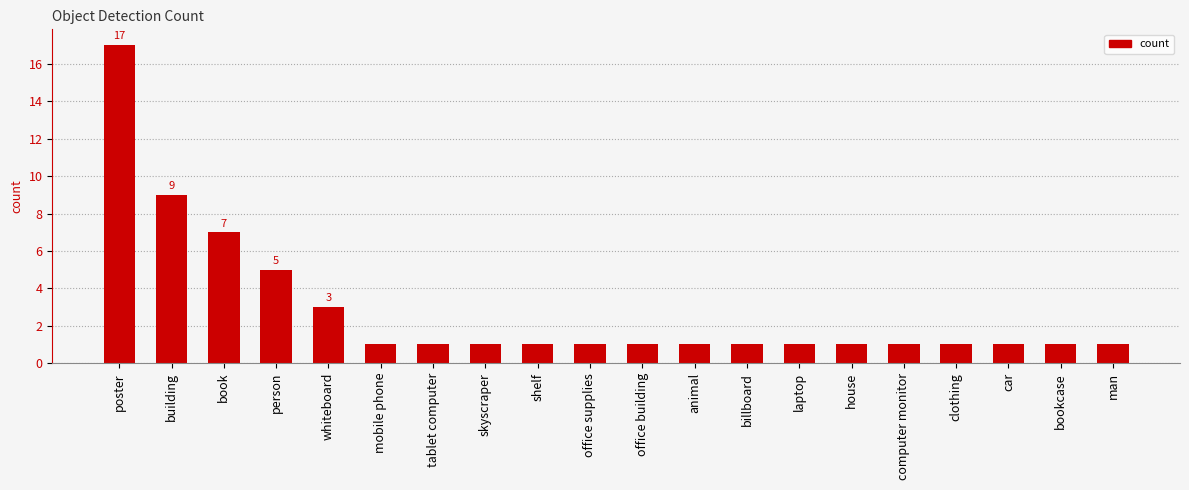

What is the greatest value displayed?

17